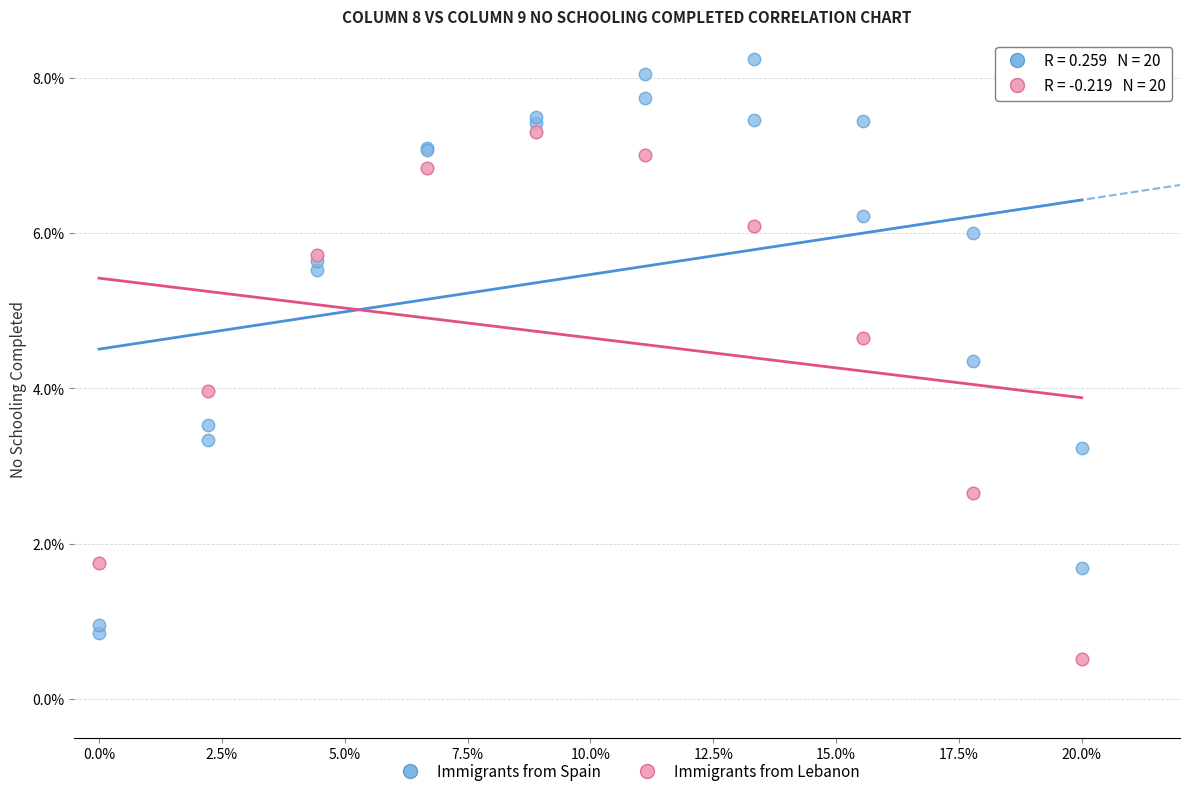

Which series contains the highest Y value?

Immigrants from Spain